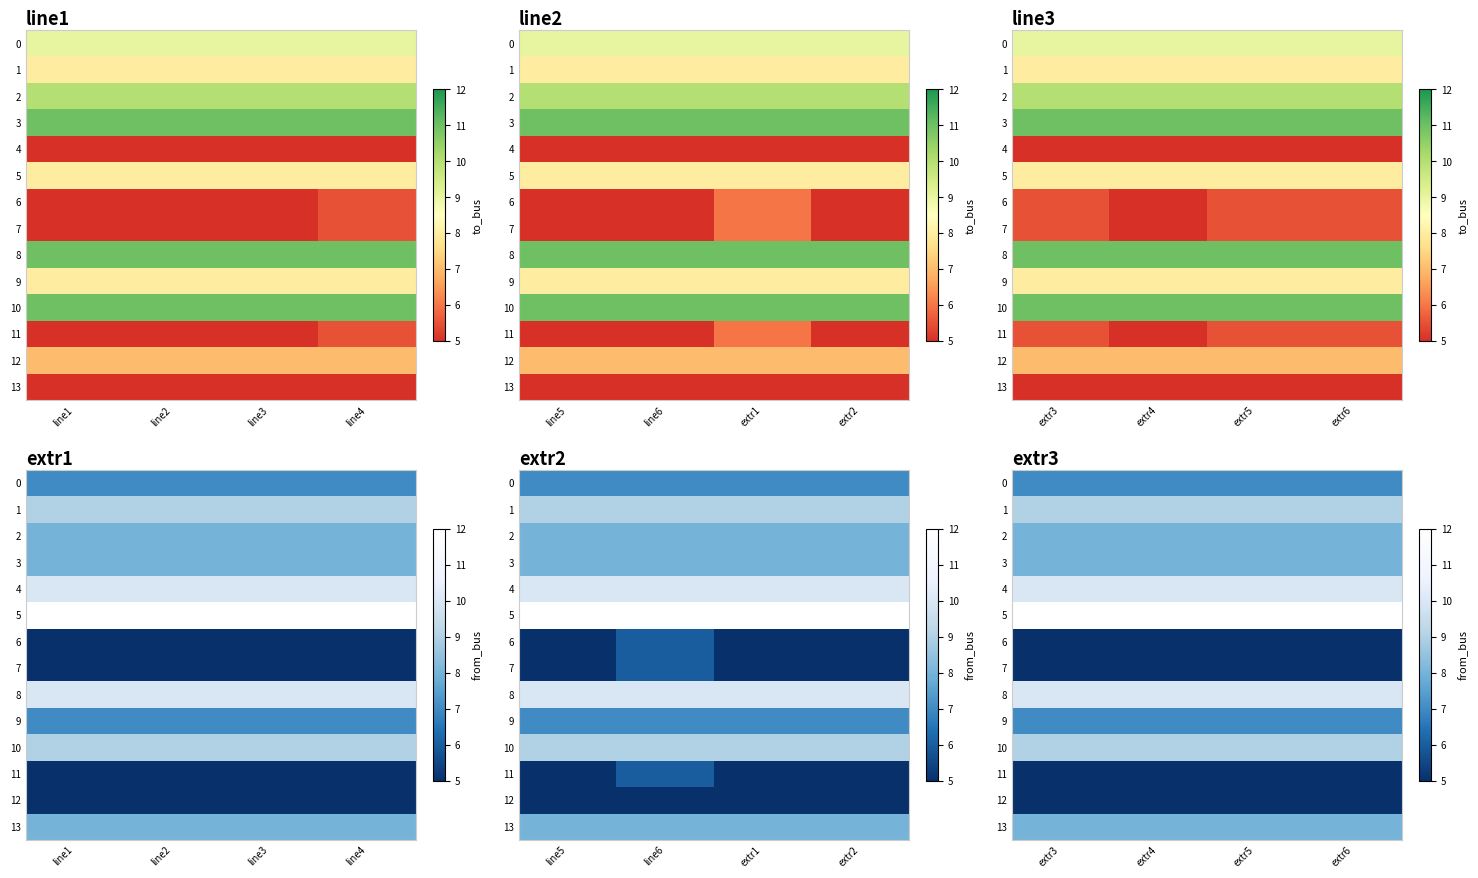

What is the total value across all series at extr5?

106.5